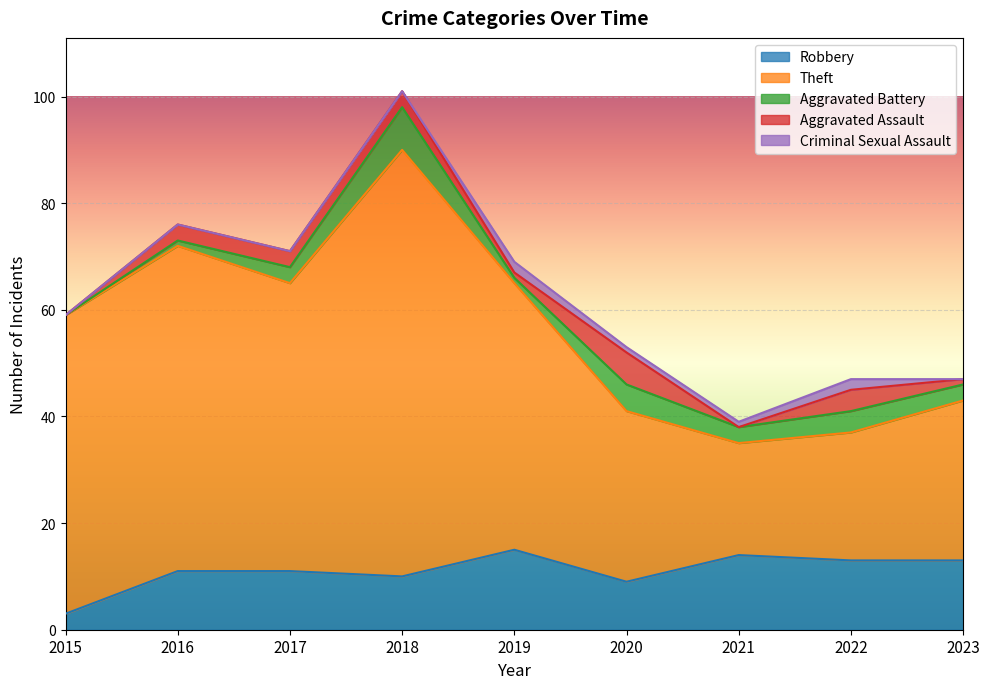

At how many categories does at least one series exceed 16?

9